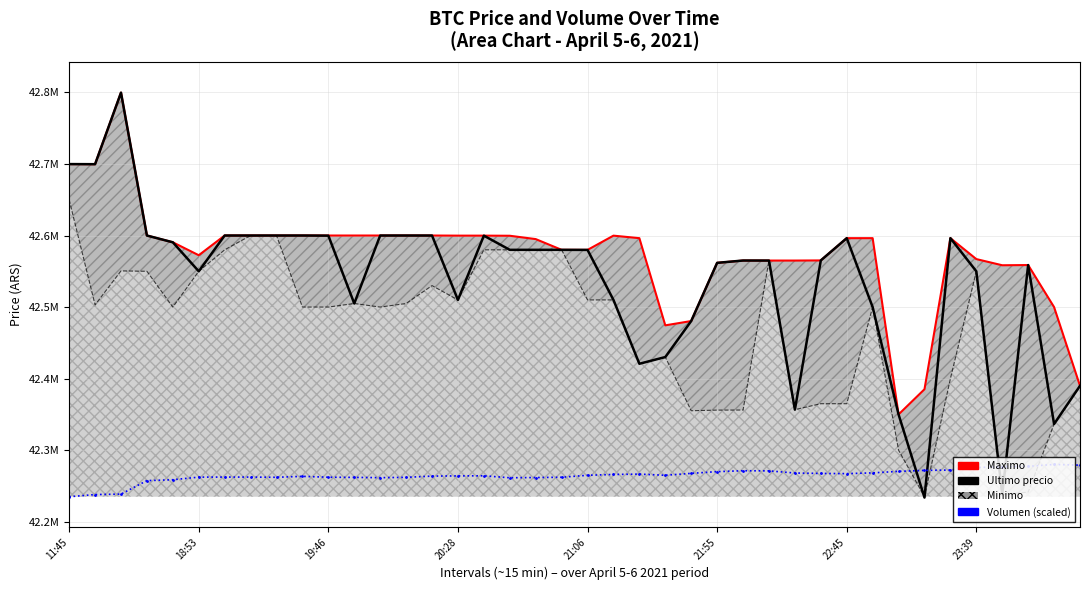

Does the chart have visible grid lines?

Yes